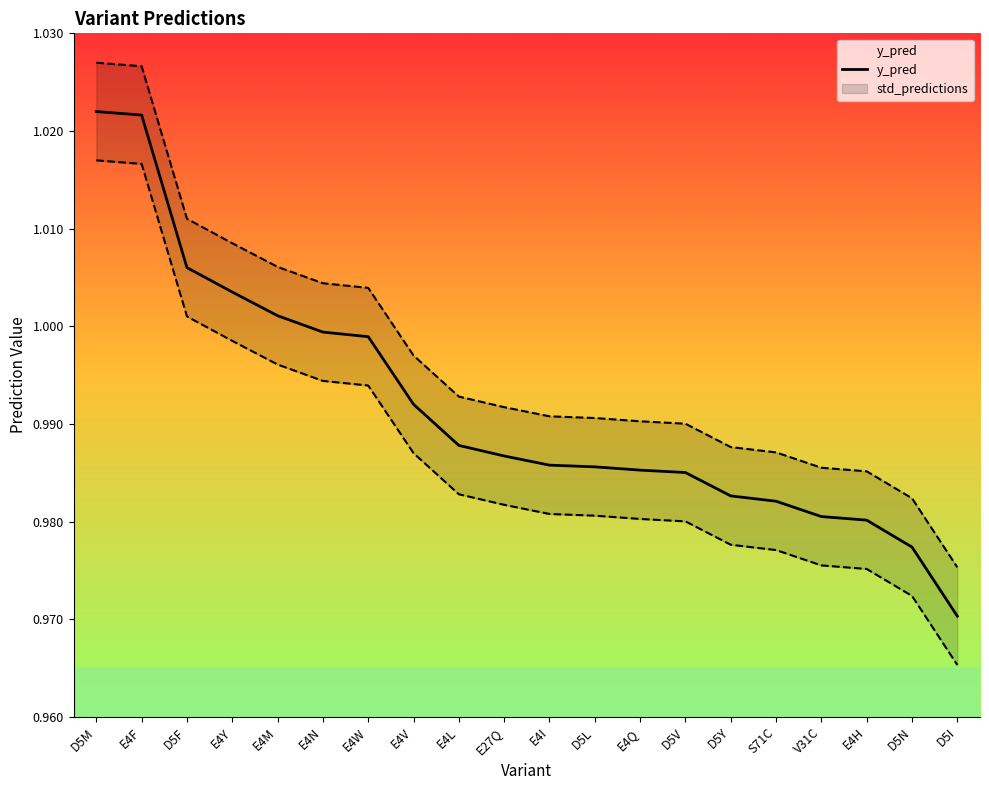

What is the label of the 4th point from the left?

E4Y